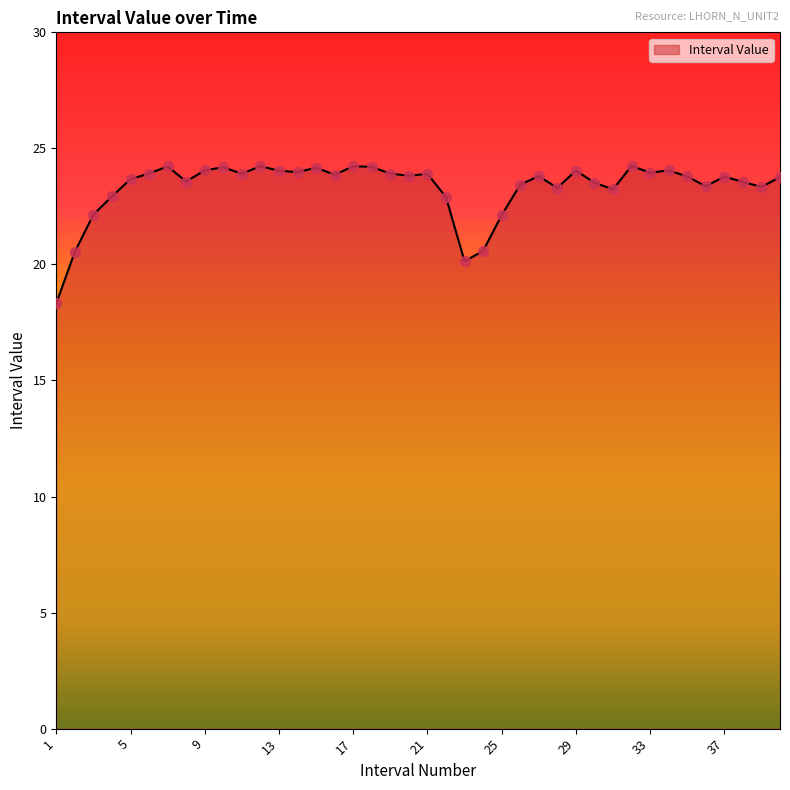

What is the greatest value displayed?

24.2